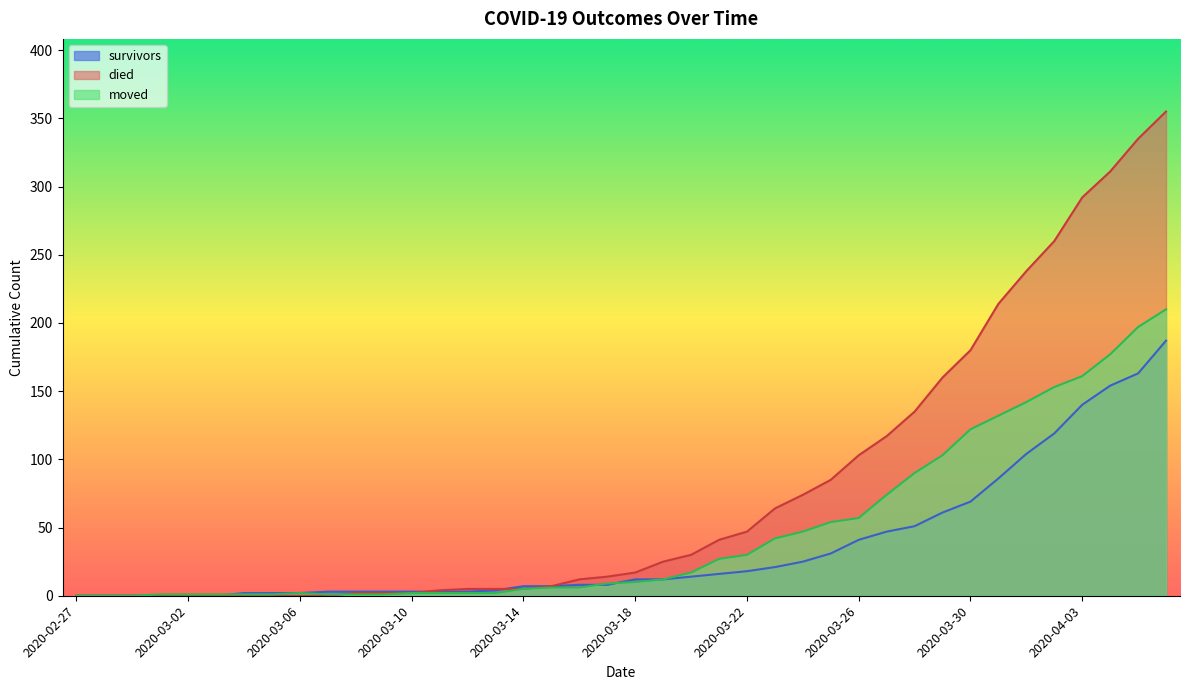

True or false: moved has more than 2 interior local peaks.

False